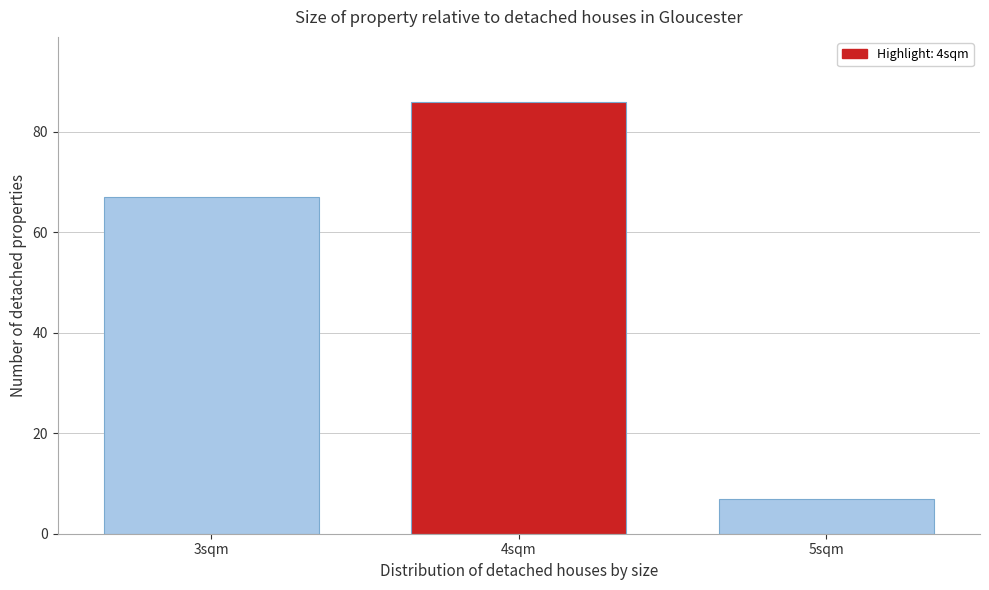

Reading left to right, extract all data points from this chart.

3sqm=67	4sqm=86	5sqm=7